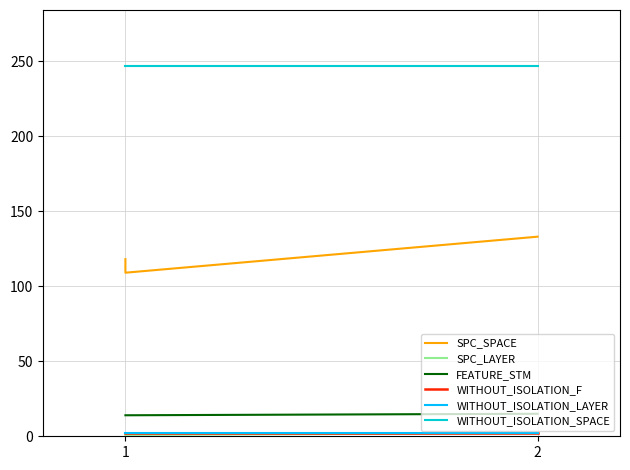

What is the spread (max minus min) of values at 2?

246